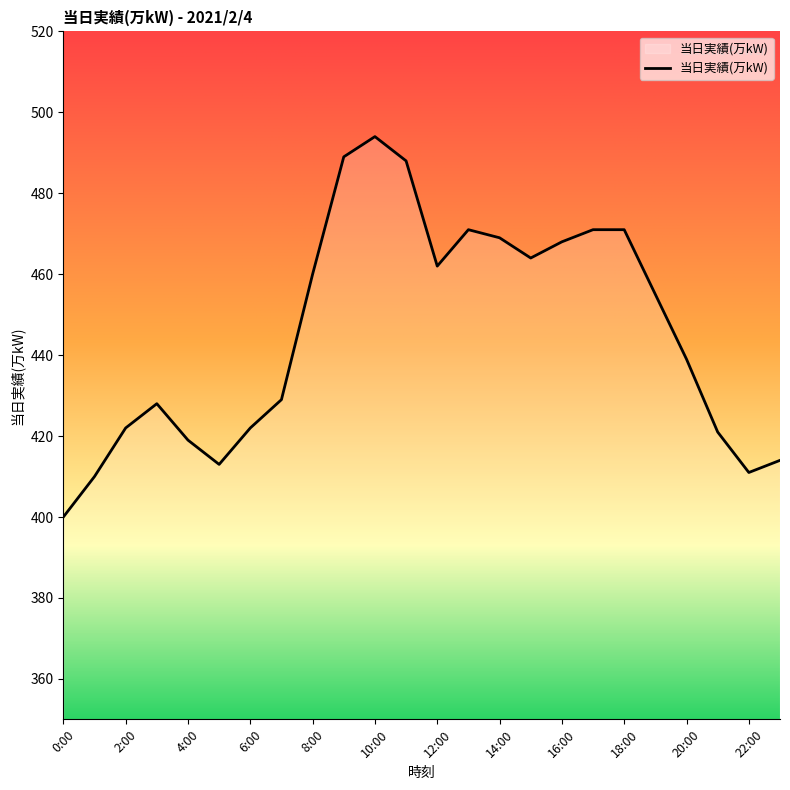

What is the maximum value shown in the chart?

494